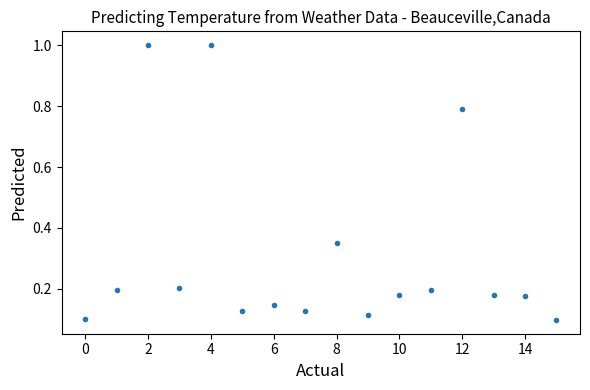

What is the range of Y values (max minus min)?

0.9